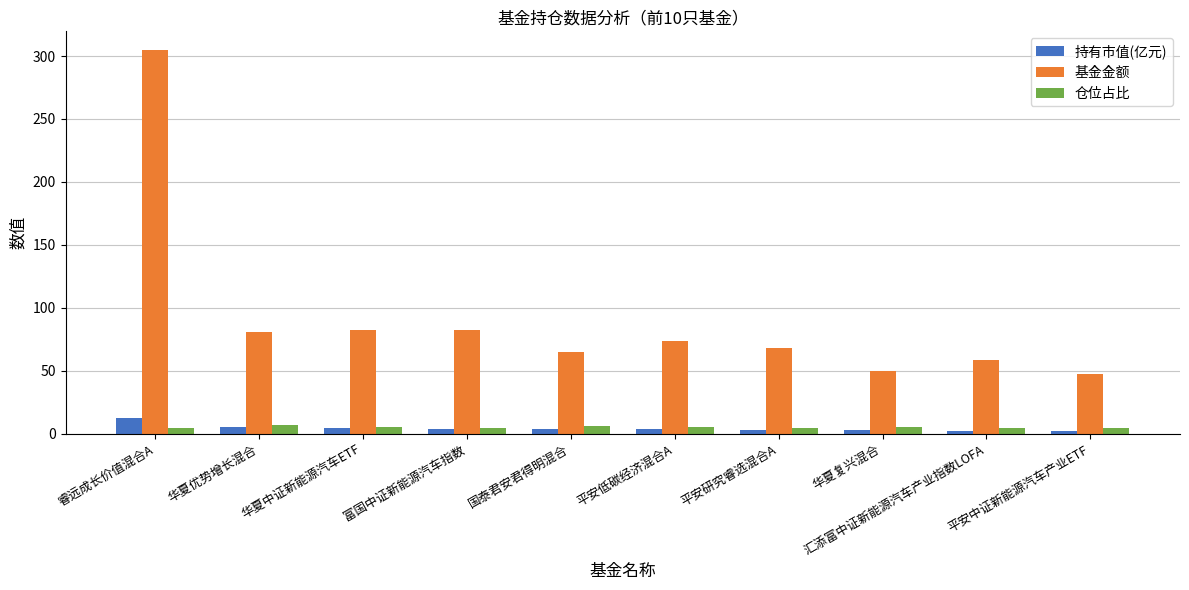

Rank the series by their maximum value, from lowest to highest.

仓位占比, 持有市值(亿元), 基金金额